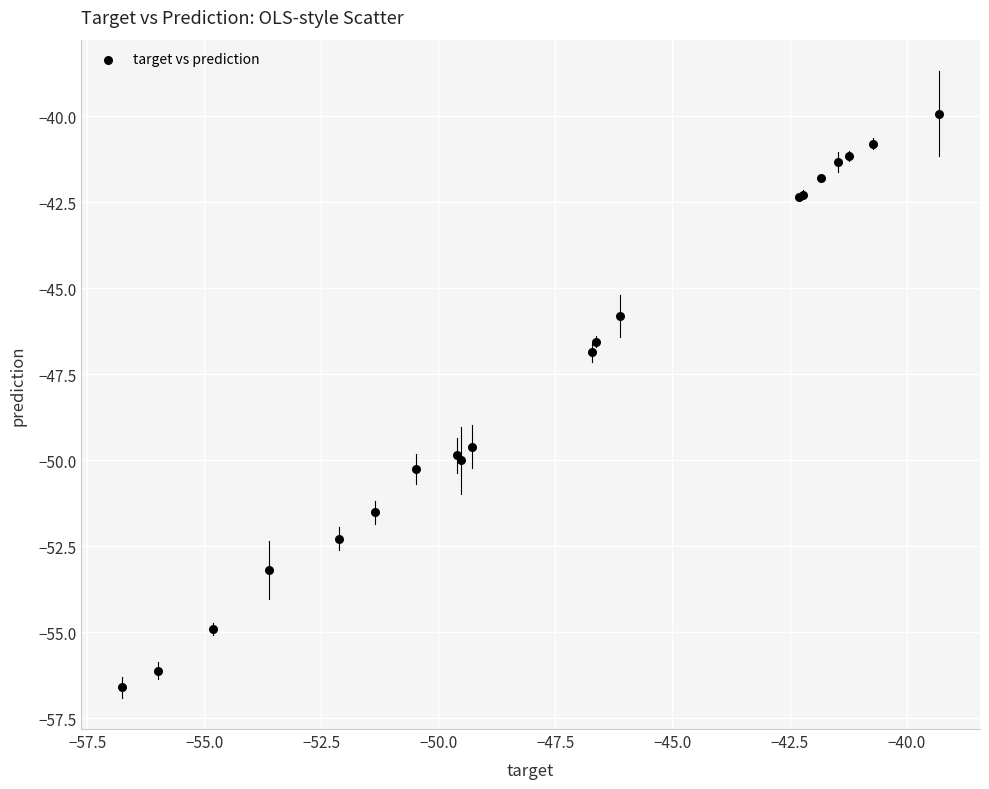

What Y value in the scatter plot is closest to -48?

-46.9